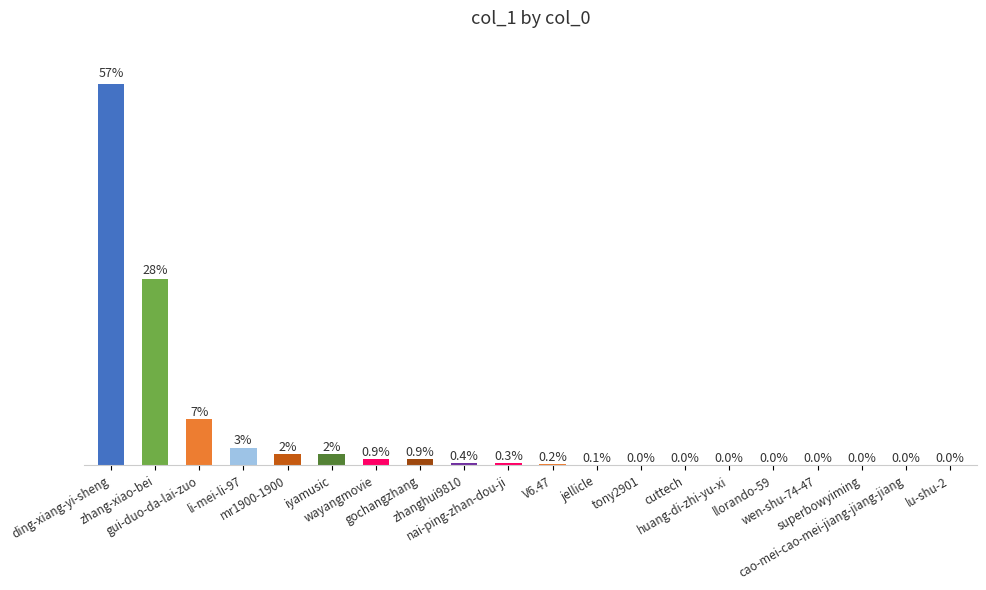

What is the value of the 12th bar from the left?

2720